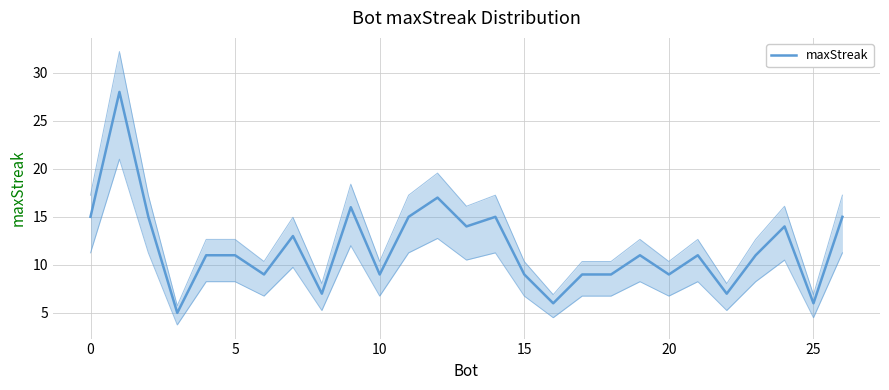

The value at 25 is 9. True or false?

False